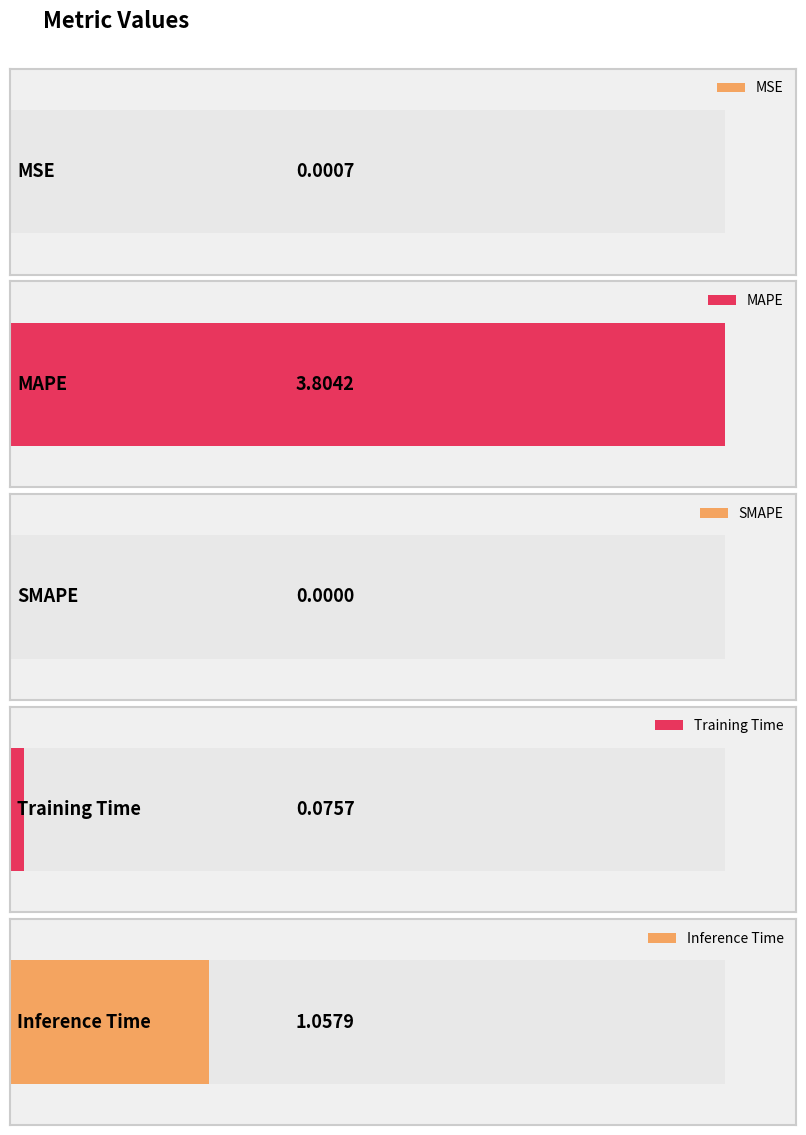

What is the difference between the second highest and minimum values?

1.1